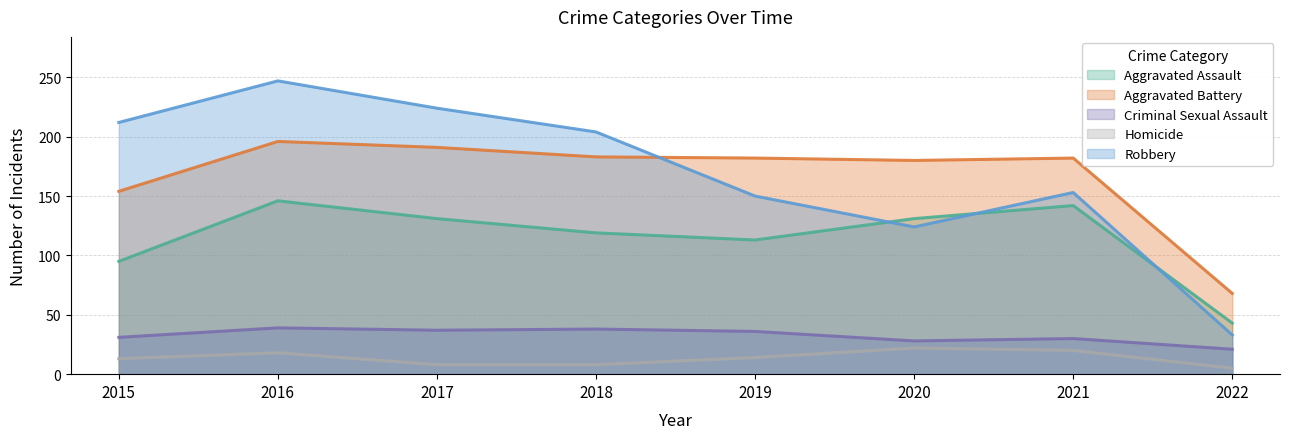

True or false: Aggravated Assault and Aggravated Battery intersect in this chart.

False